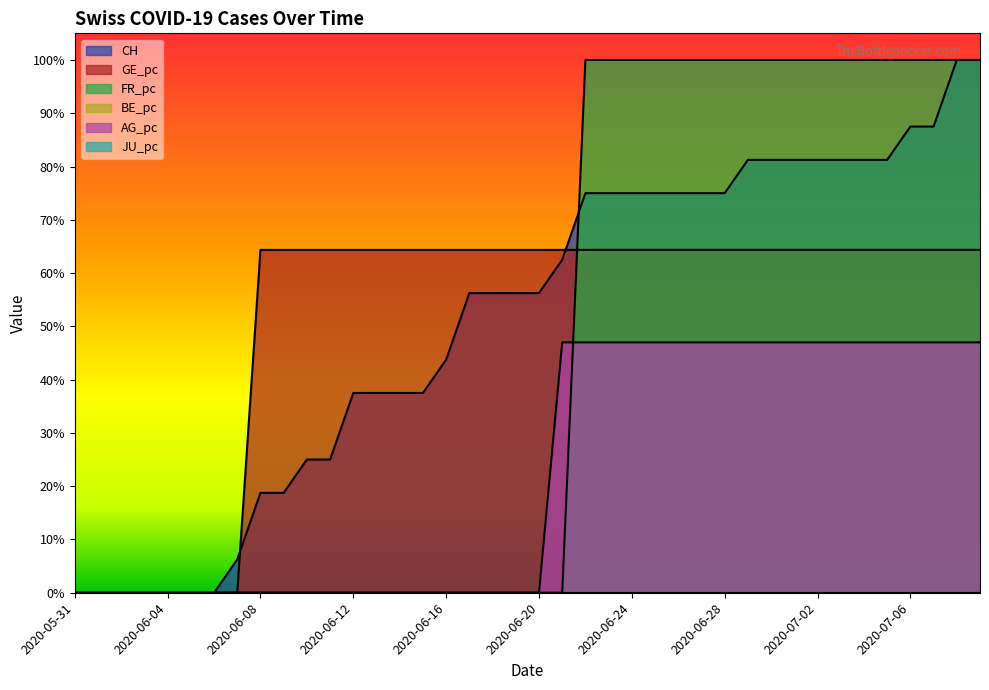

What is the label of the 3rd point from the left?

2020-06-08